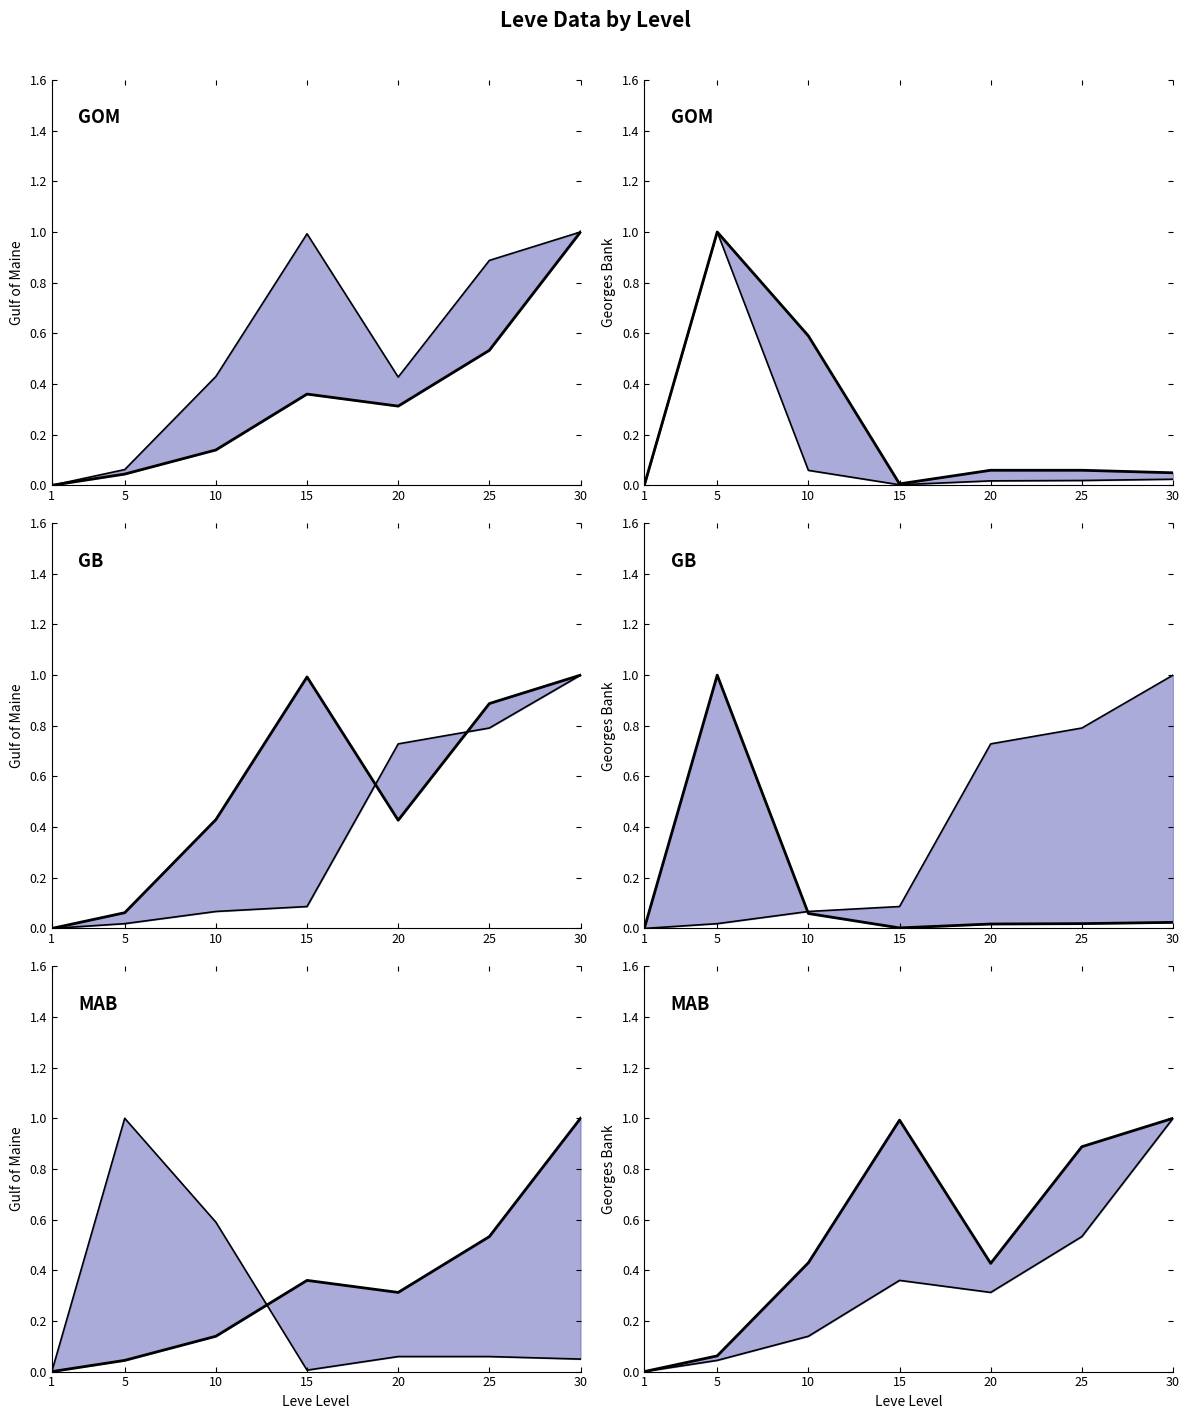

Is the value of Leve EXP at 25 greater than the value of currentAveragePrice at 10?

No